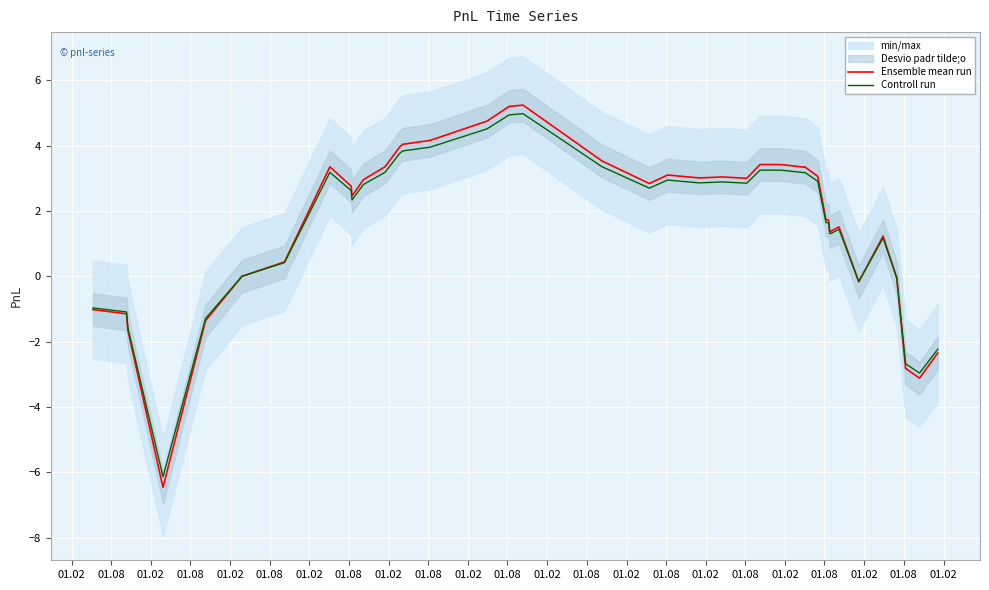

What is the maximum value for Controll run?

5.0